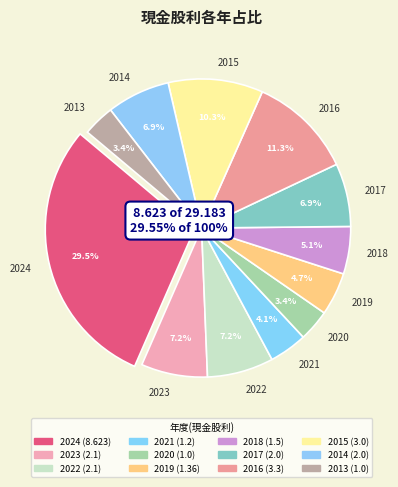

What is the change in value from 2019 to 2016?

+1.9